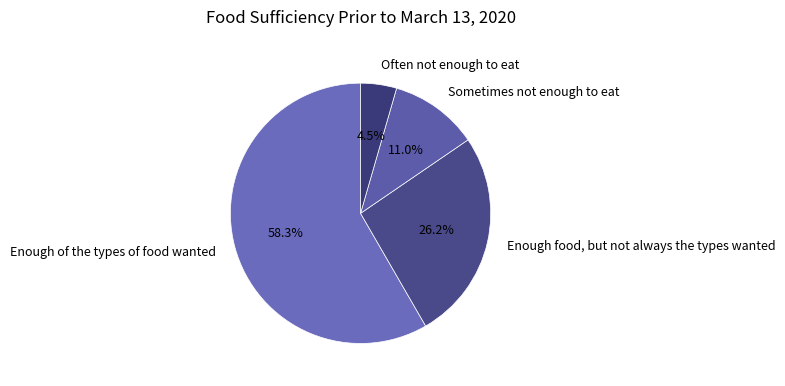

To the nearest percent, what is the combined percentage of Enough food, but not always the types wanted and Often not enough to eat?

31%